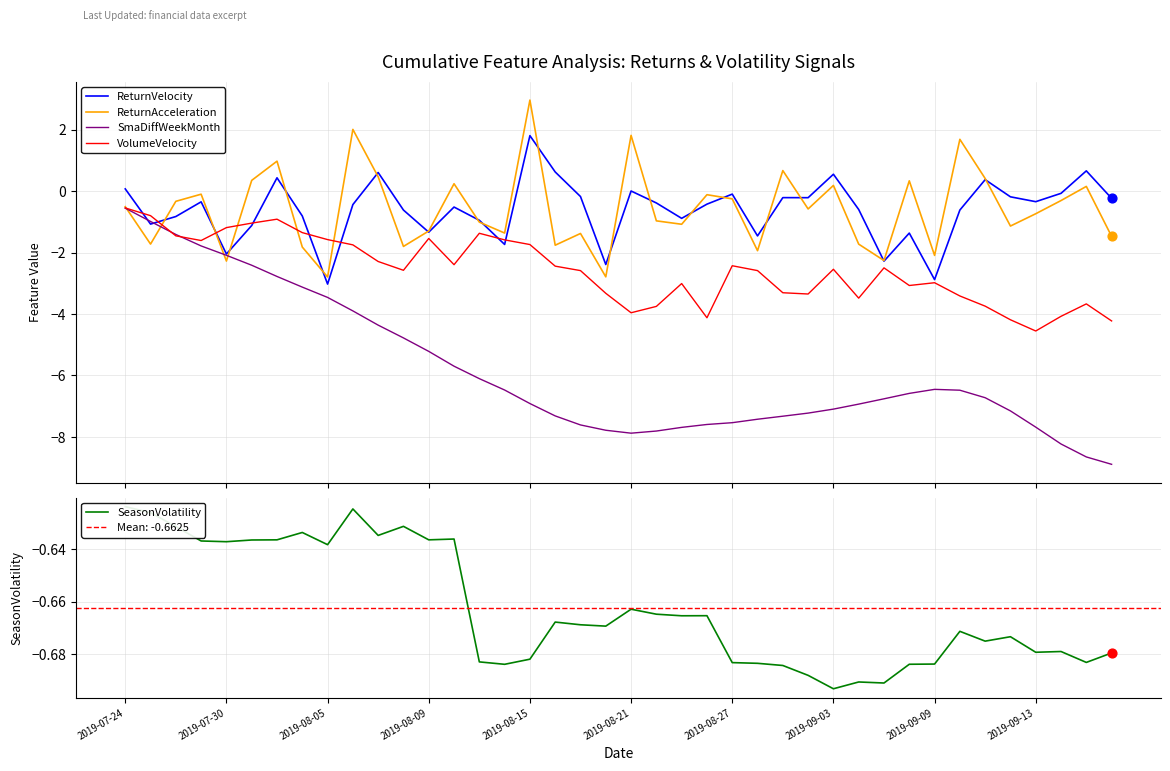

What is the total value across all series at 31?

-11.4